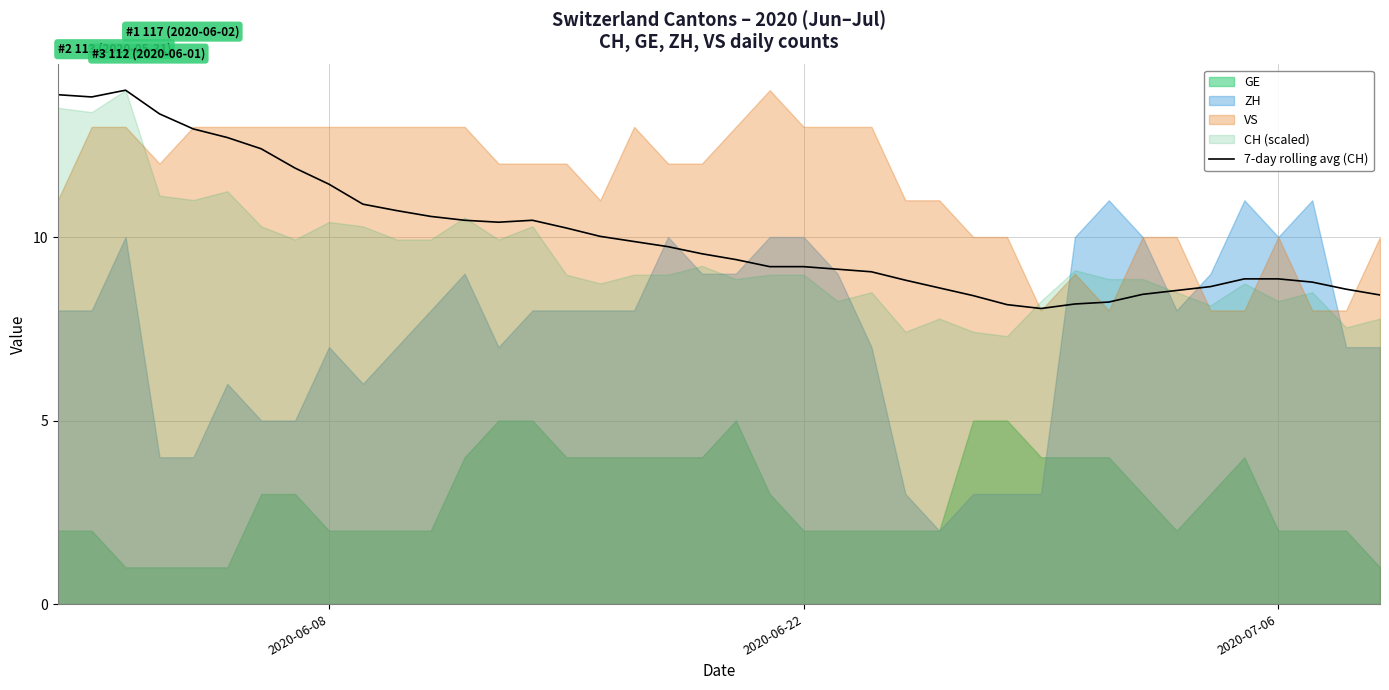

The value at 6 is 16.6. True or false?

False